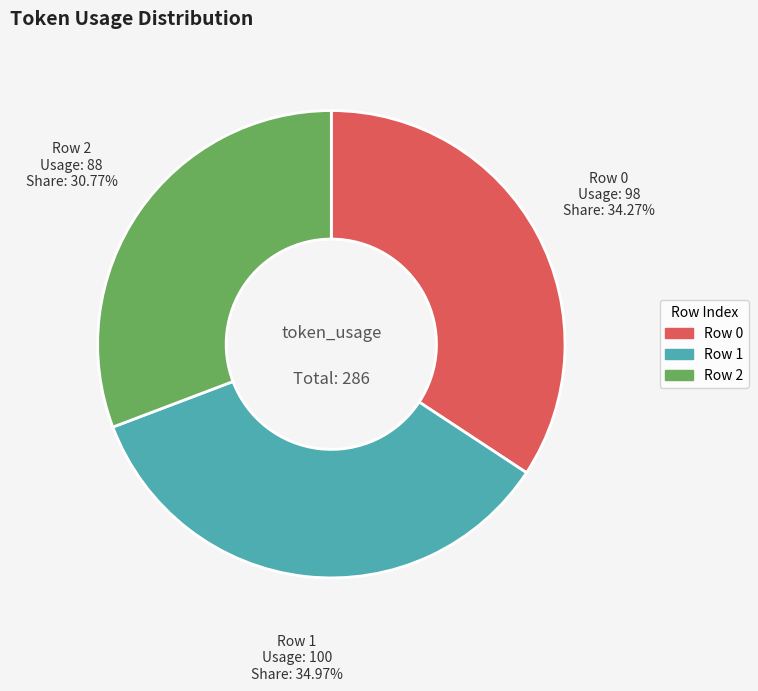

Is there a majority slice in this chart?

No